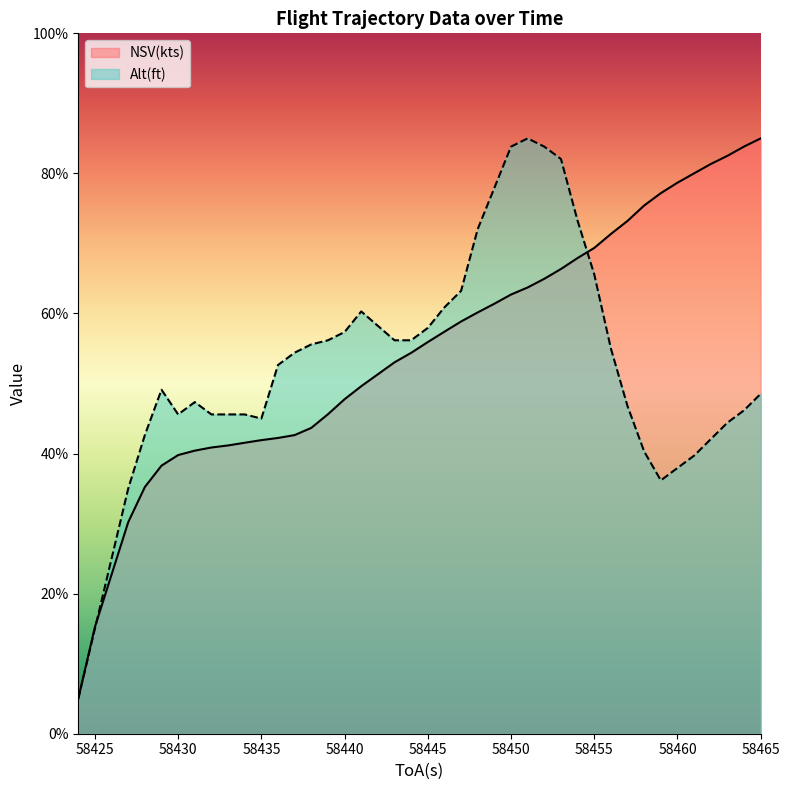

The NSV(kts) series shows 38.3 at 58429. True or false?

True